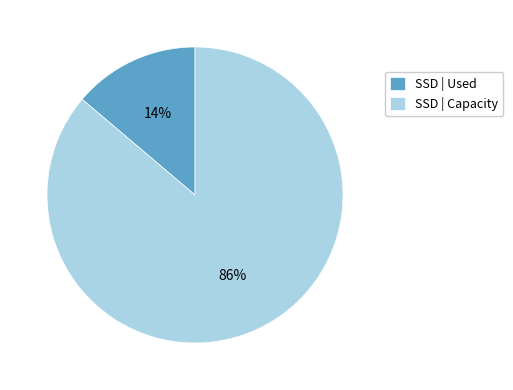

What is the largest slice in the pie chart?

SSD | Capacity